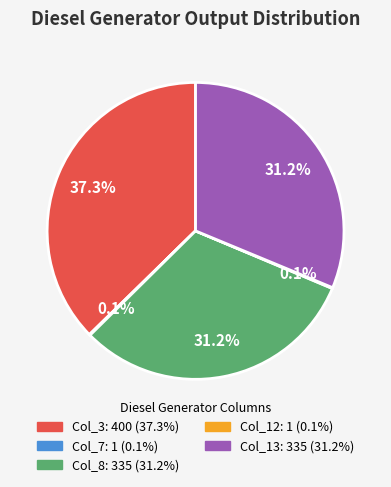

Which category has the biggest portion of the pie?

Col_3: 400 (37.3%)